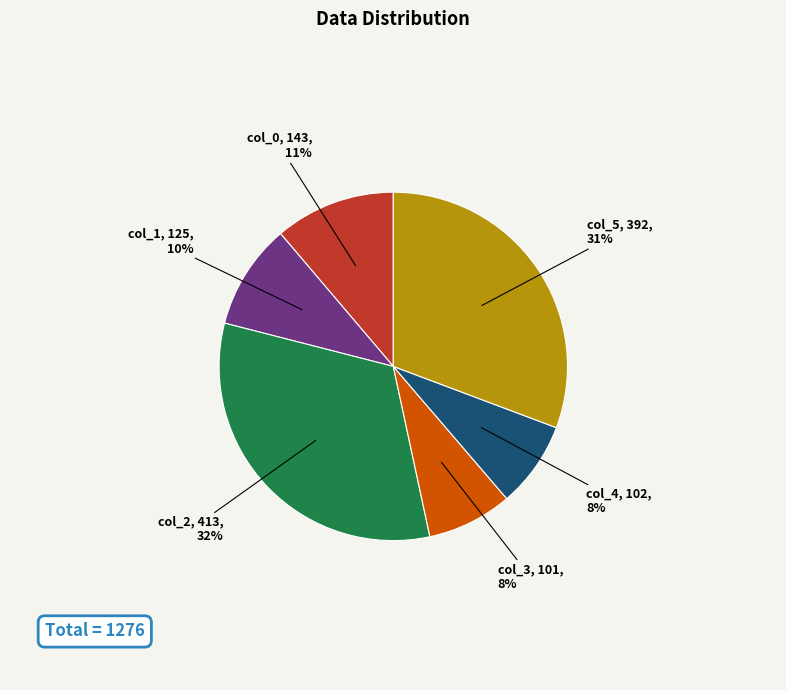

Is there a majority slice in this chart?

No